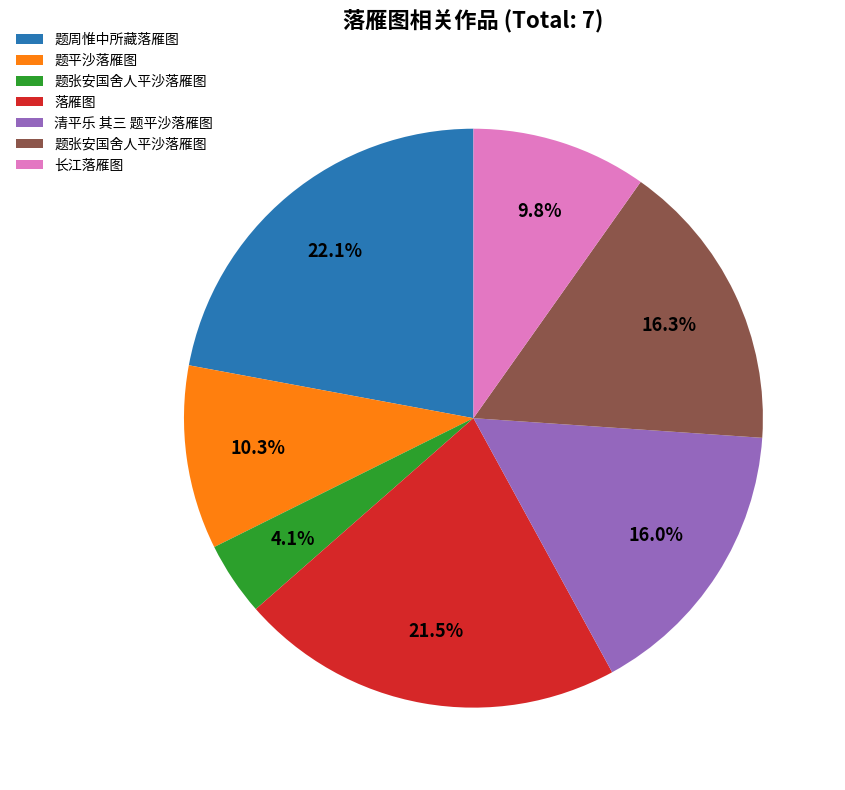

To the nearest percent, what is the average slice percentage?

14%